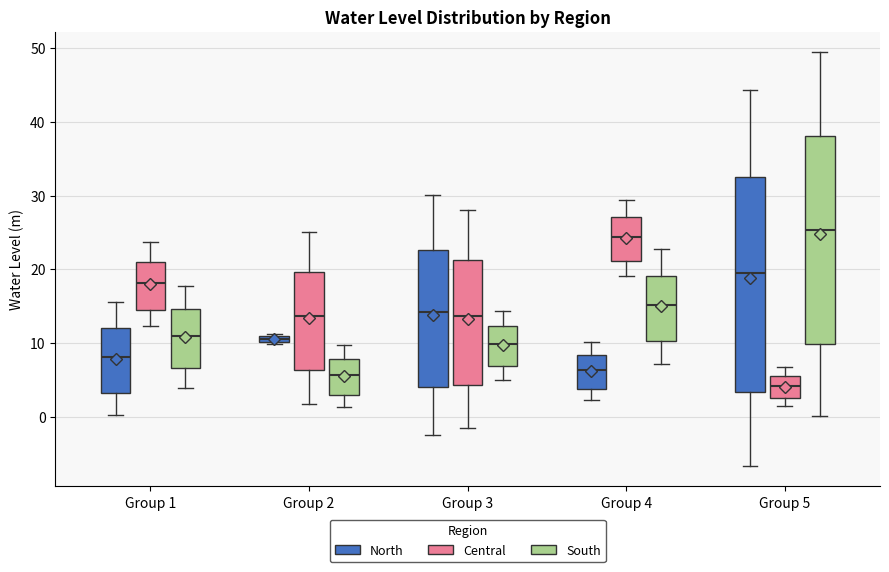

Where does the lower whisker of the box for Group 2 (South) end on the y-axis? The values are not printed on the chart, so give them approximately, as read against the axis.

1